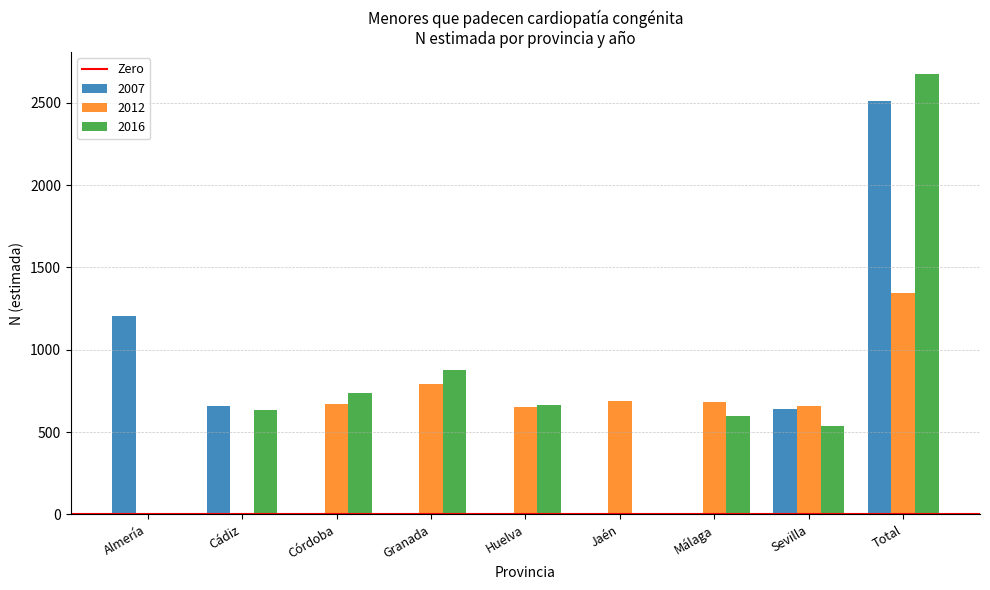

Between Huelva and Sevilla, which series saw the biggest shift?

2007